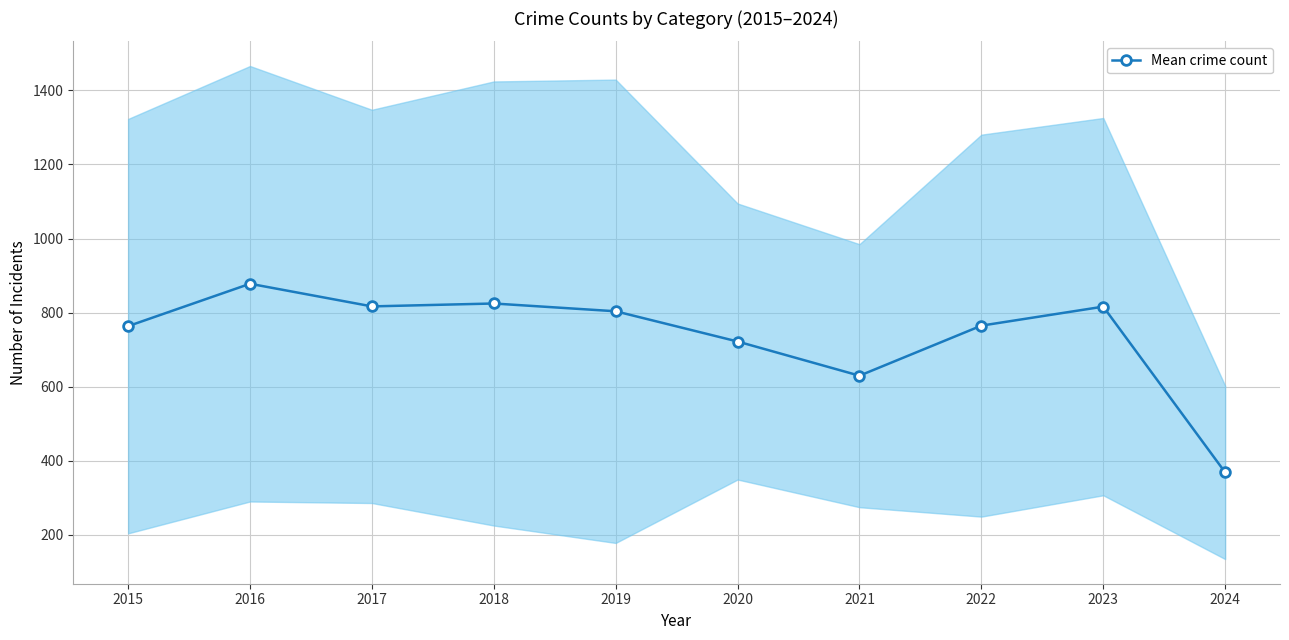

Between 2021 and 2016, which is larger?

2016